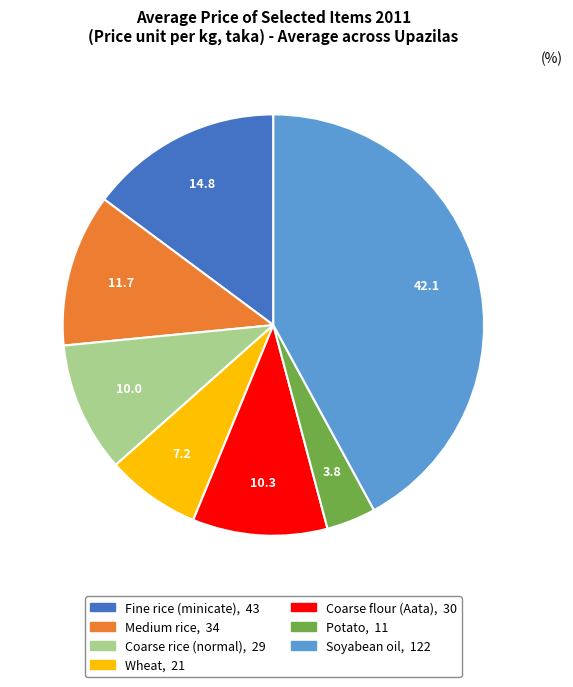

True or false: Coarse flour (Aata) accounts for 1% of the total.

False